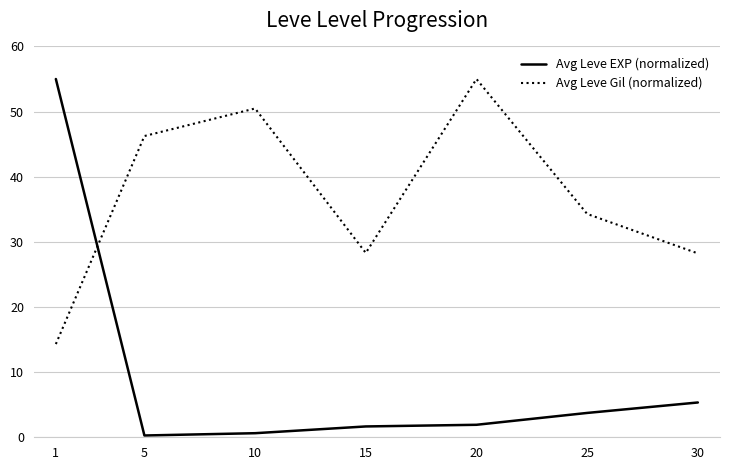

Which series has the widest spread of values?

Avg Leve EXP (normalized)